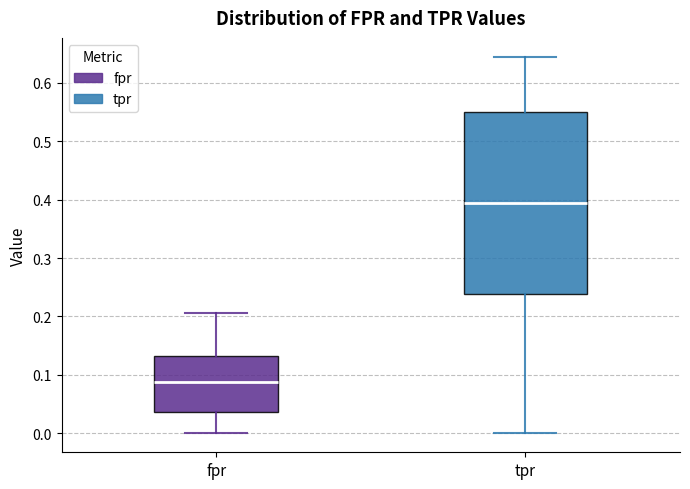

Reading left to right, transcribe this box plot: for each box, give where its median line is, the range the box spans, and where its two whiskers end, as read against the y-axis. The values are not printed on the chart, so give them approximately, as read against the axis.

fpr: median 0.09, box 0.04 to 0.13, whiskers 0.00 to 0.21
tpr: median 0.39, box 0.24 to 0.55, whiskers 0.00 to 0.64